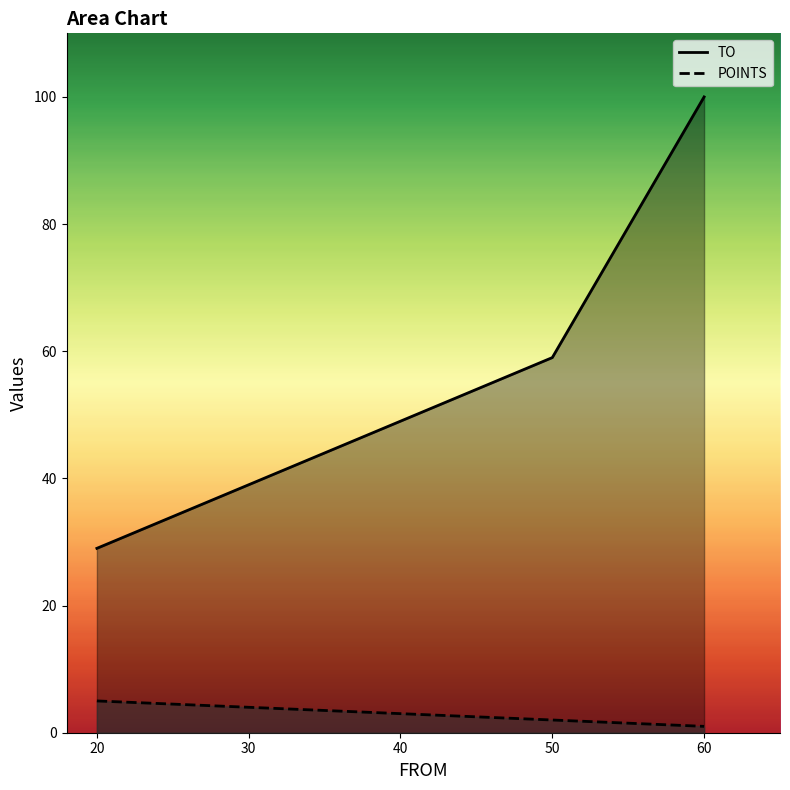

What are all the series names shown in the legend?

TO, POINTS